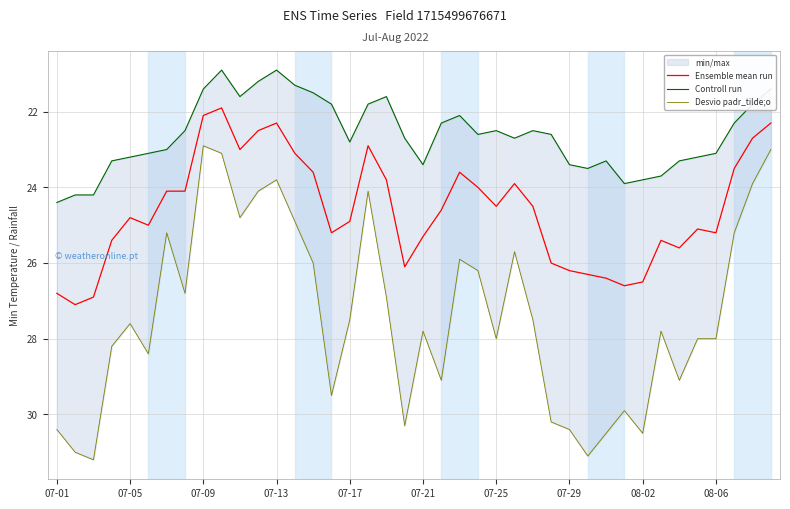

True or false: Ensemble mean run has a value of 16.5 at 19.

False